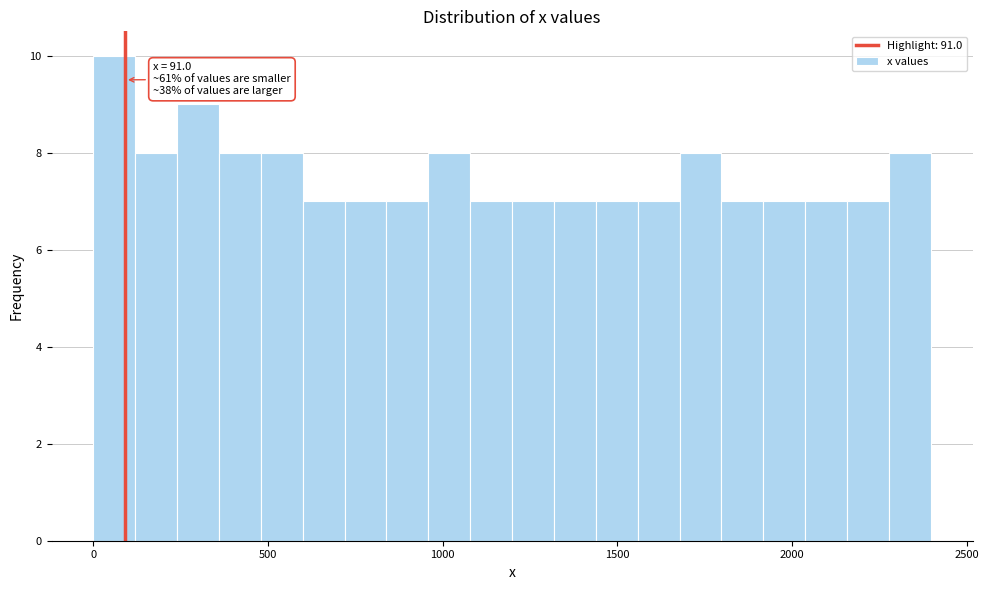

Read against the x-axis, roughly where is the centre of the tallest bar?

50